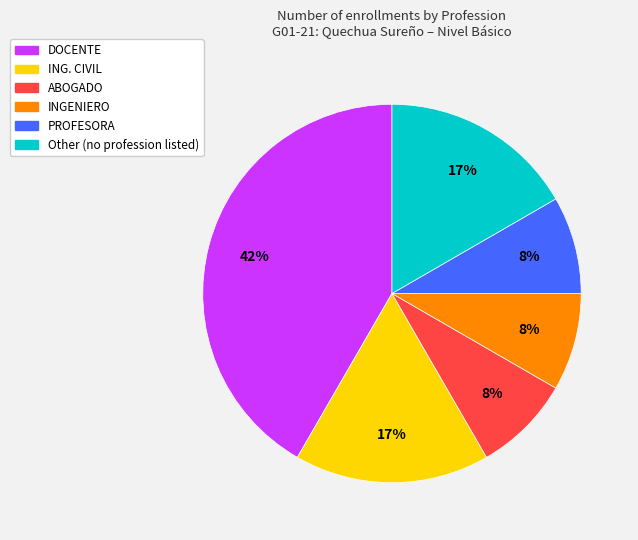

Approximately how many times larger is the value at INGENIERO compared to ING. CIVIL?

0.5